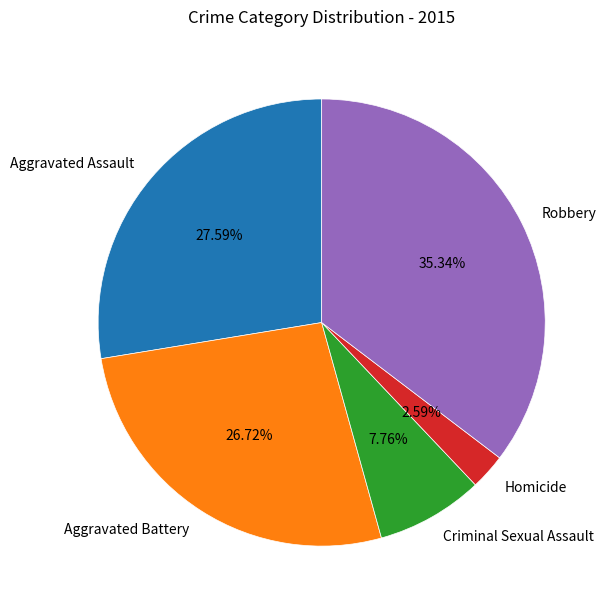

What percentage do Homicide and Aggravated Assault together represent?

30.2%